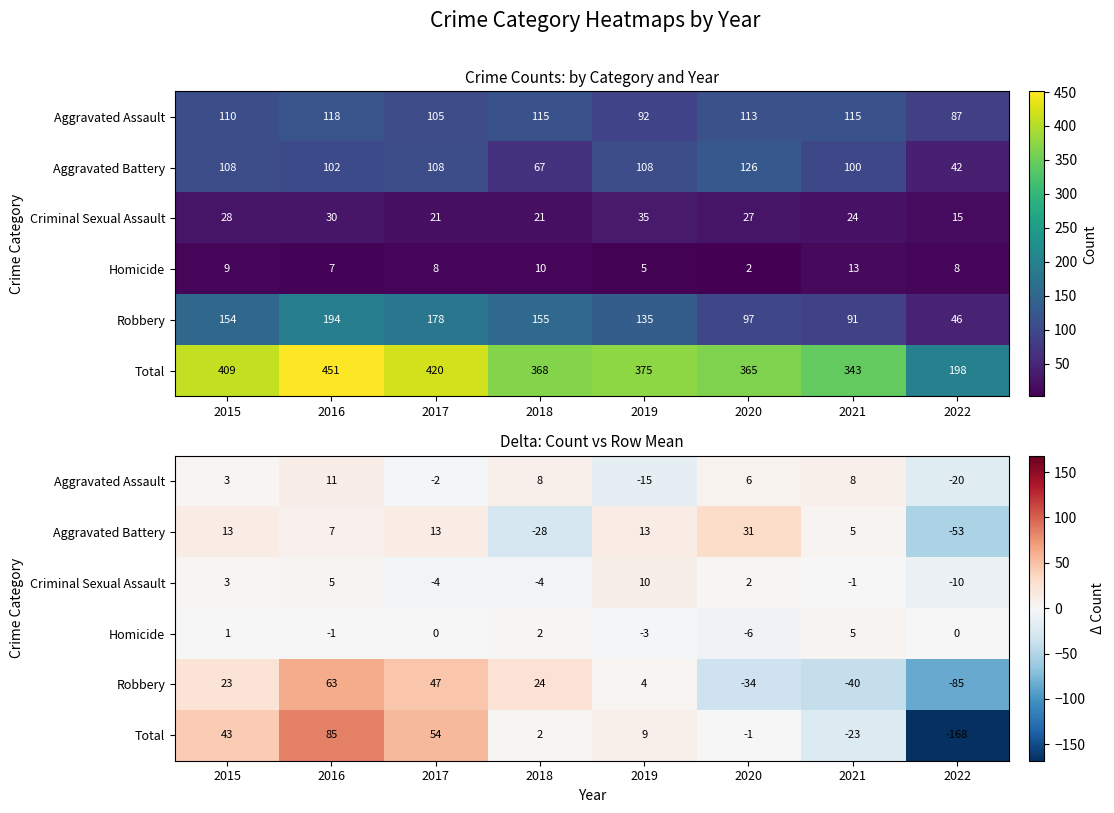

At which label does Criminal Sexual Assault reach its minimum?

2022